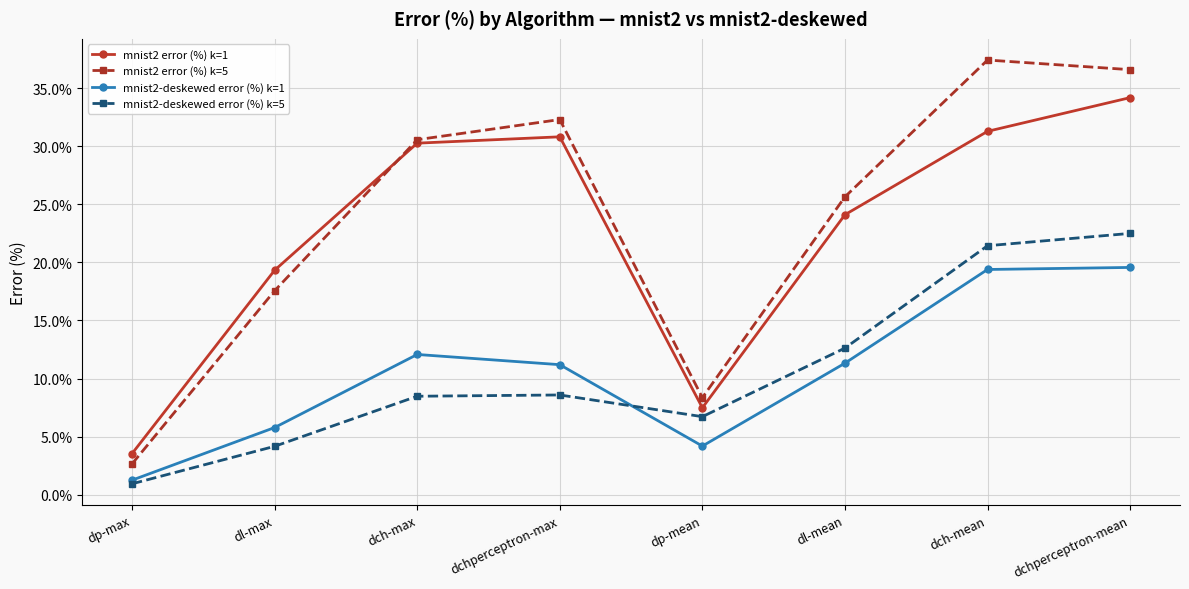

Where is mnist2-deskewed error (%) k=5 nearest to the value 11?

dl-mean